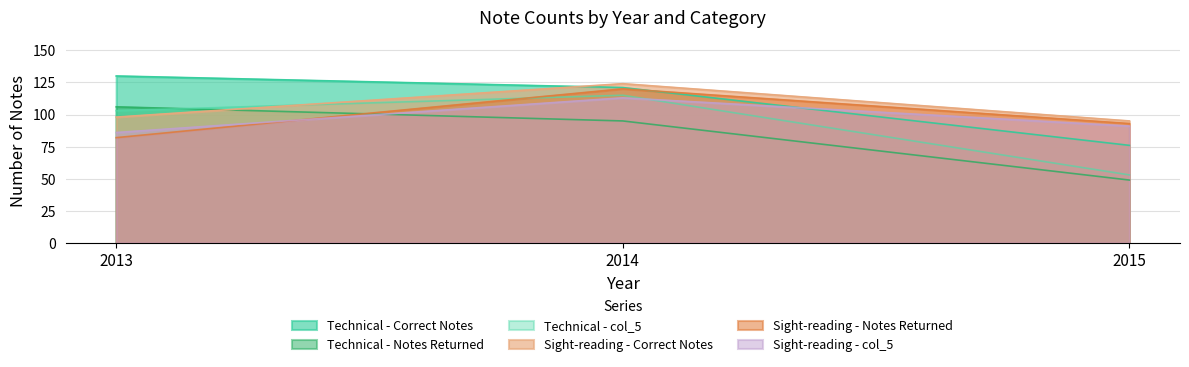

At which label does Technical - Notes Returned reach its peak?

2013